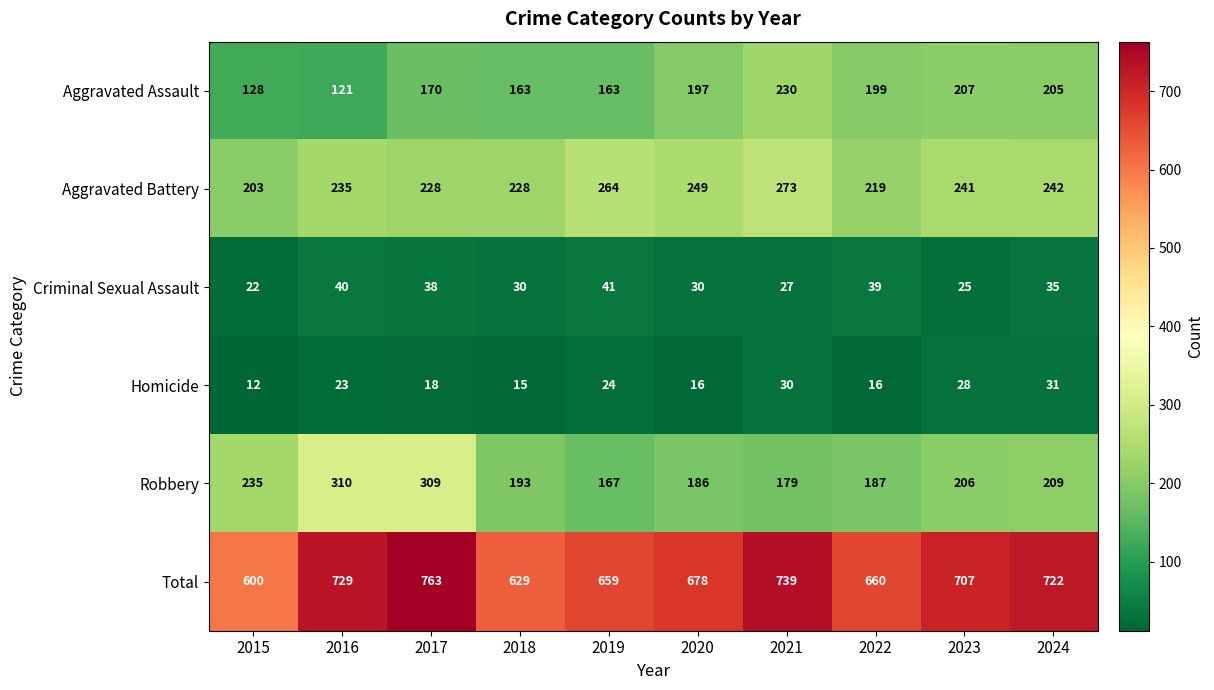

What is the total value across all series at 2015?

1200